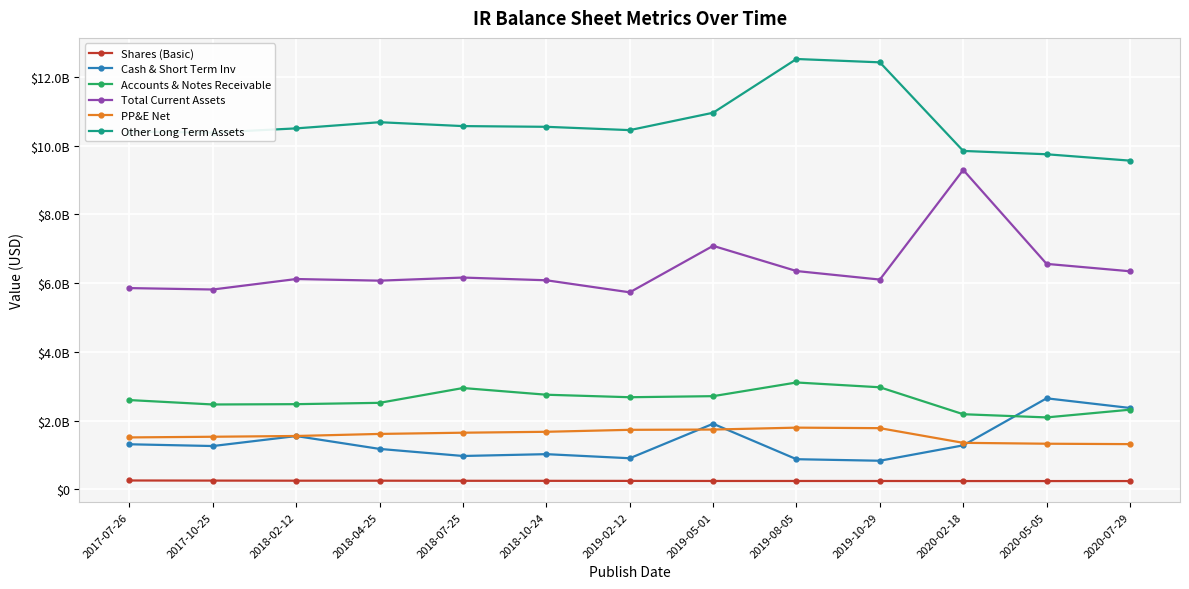

At which category is the sum across all series the highest?

2019-08-05